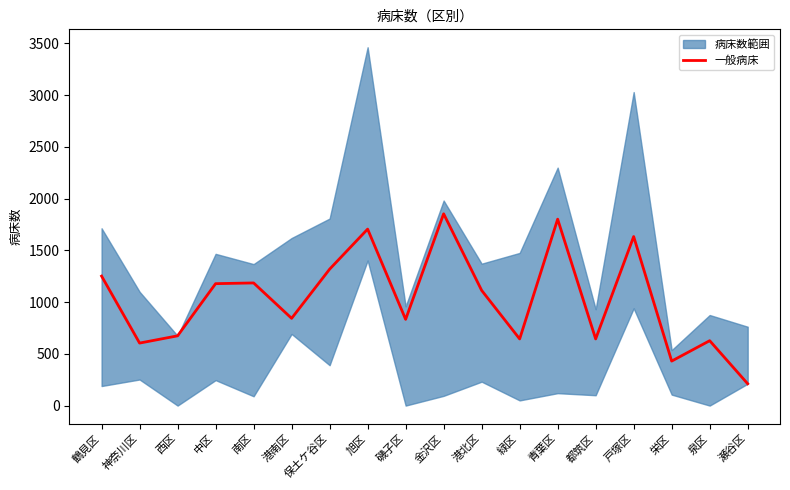

Rank the categories by value from lowest to highest.

瀬谷区, 栄区, 神奈川区, 泉区, 緑区, 都筑区, 西区, 磯子区, 港南区, 港北区, 中区, 南区, 鶴見区, 保土ケ谷区, 戸塚区, 旭区, 青葉区, 金沢区